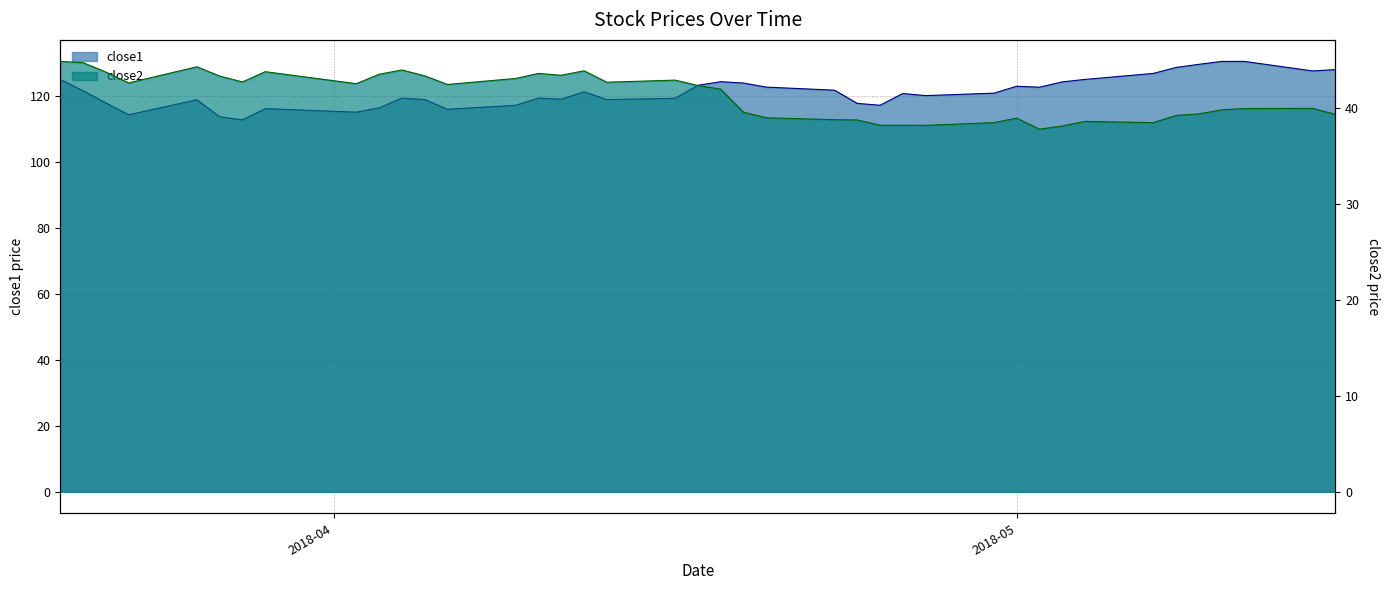

Rank the series at 2018-05-09 from highest to lowest value.

close1, close2